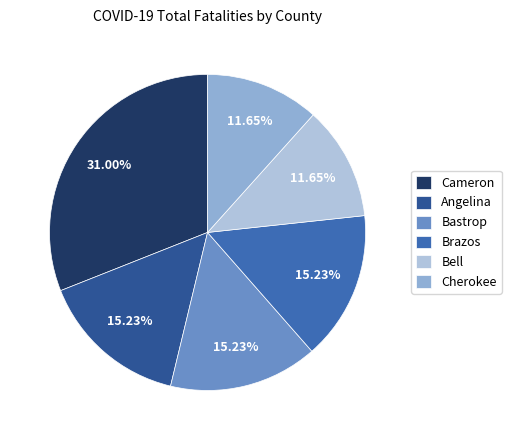

How many segments does this pie chart have?

6